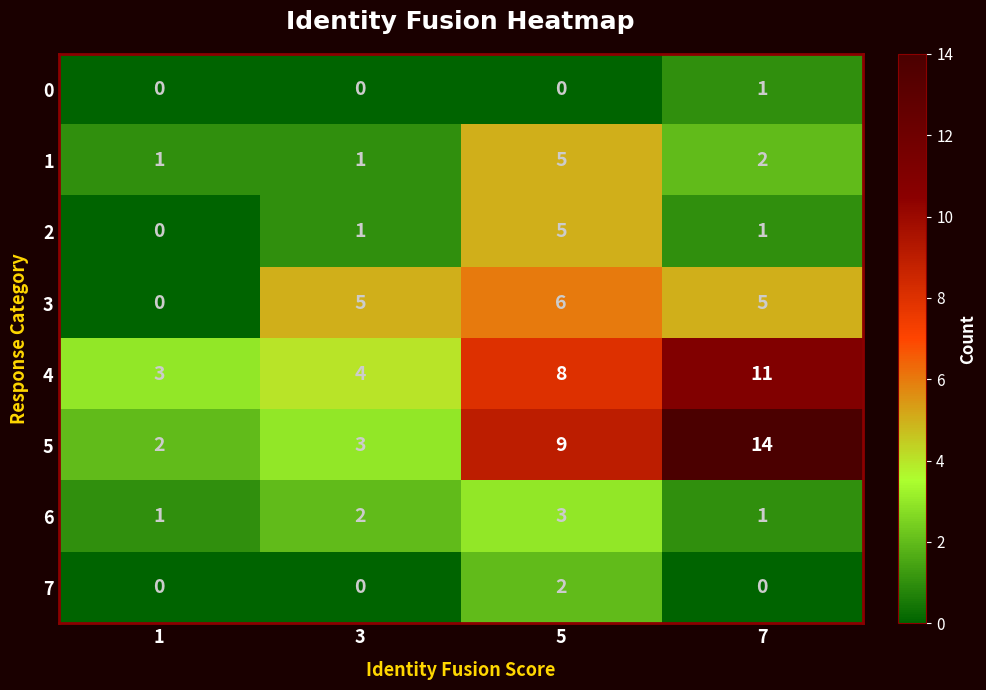

True or false: 3 has a value of -3 at 1.

False